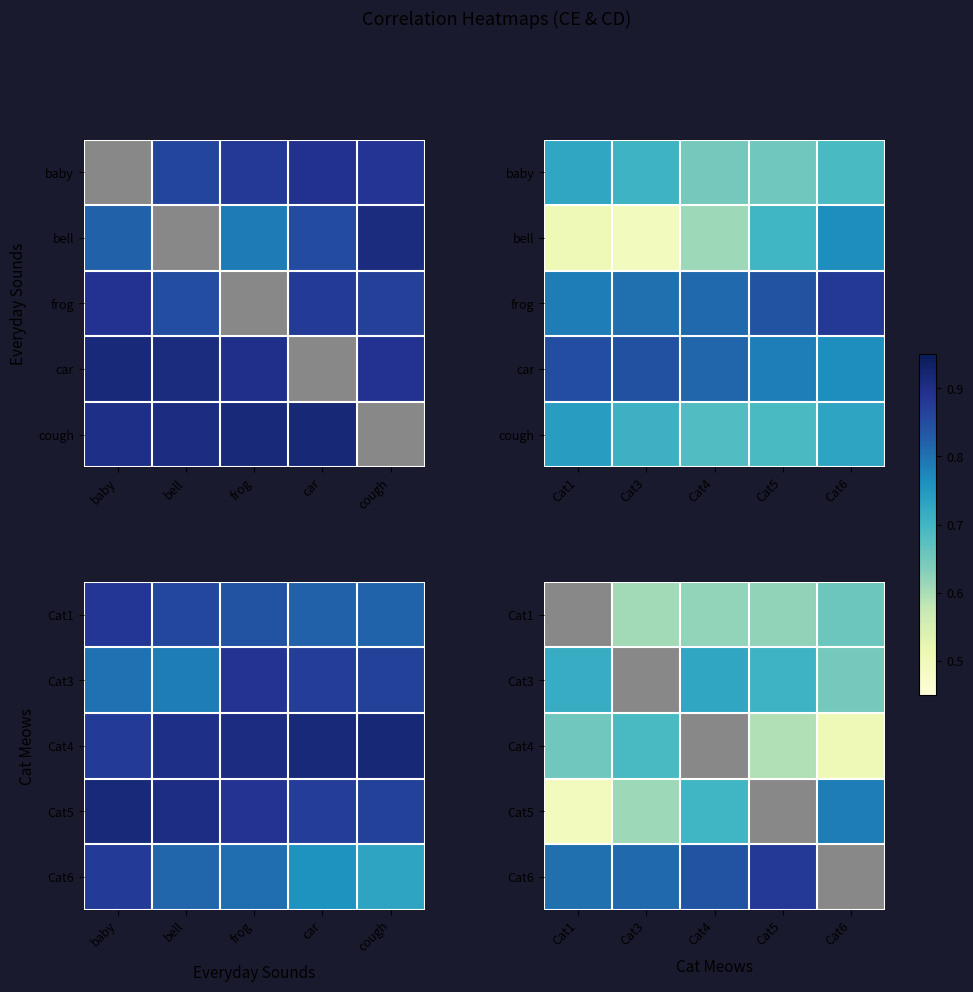

Rank the categories by 2 value from highest to lowest.

cough, car, baby, frog, bell